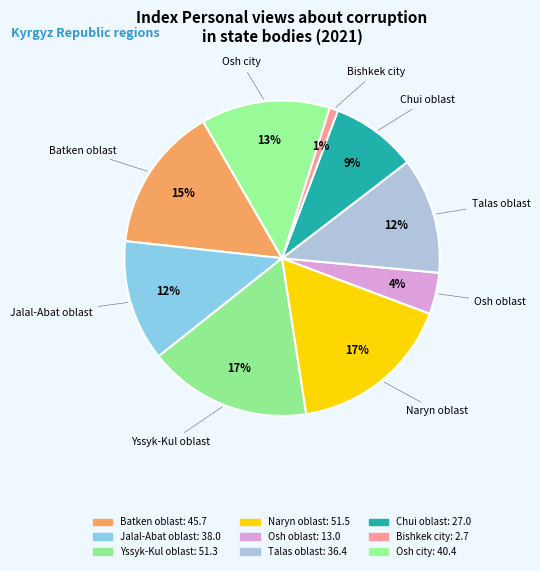

Which slice is the largest?

Naryn oblast